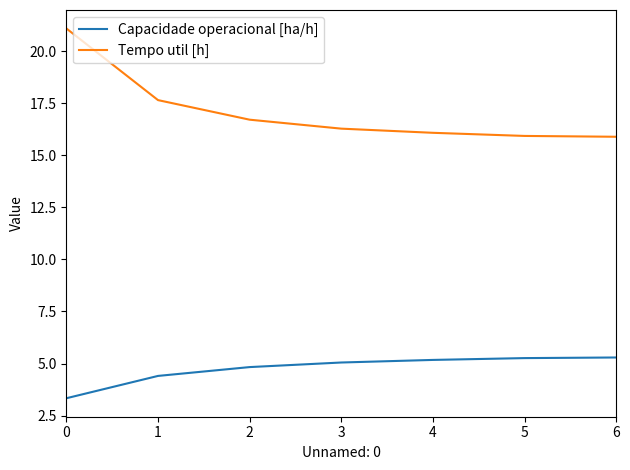

What is the difference between the Tempo util [h] values at 0 and 2?

4.4